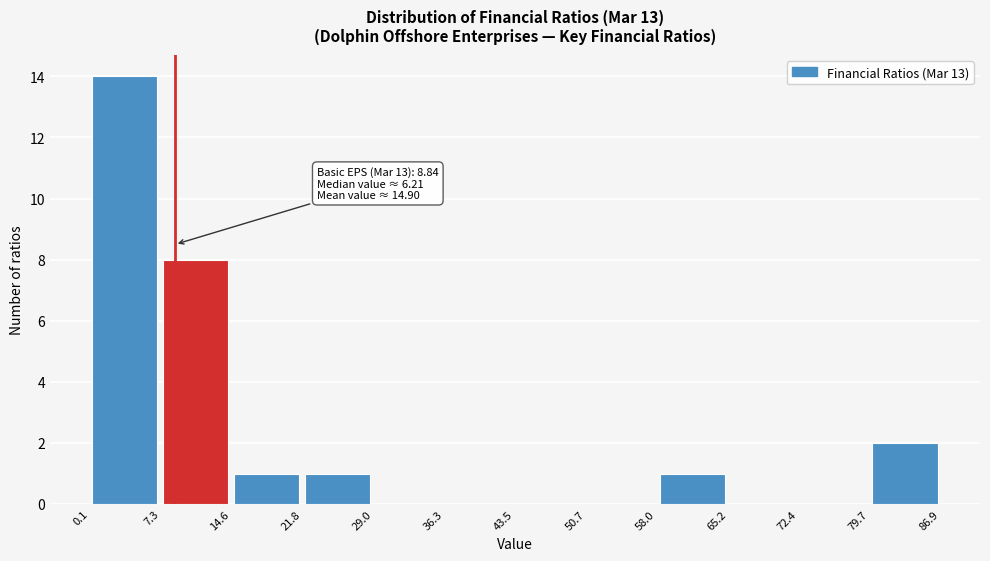

Which range on the x-axis has the tallest bar?

0.1 to 7.3